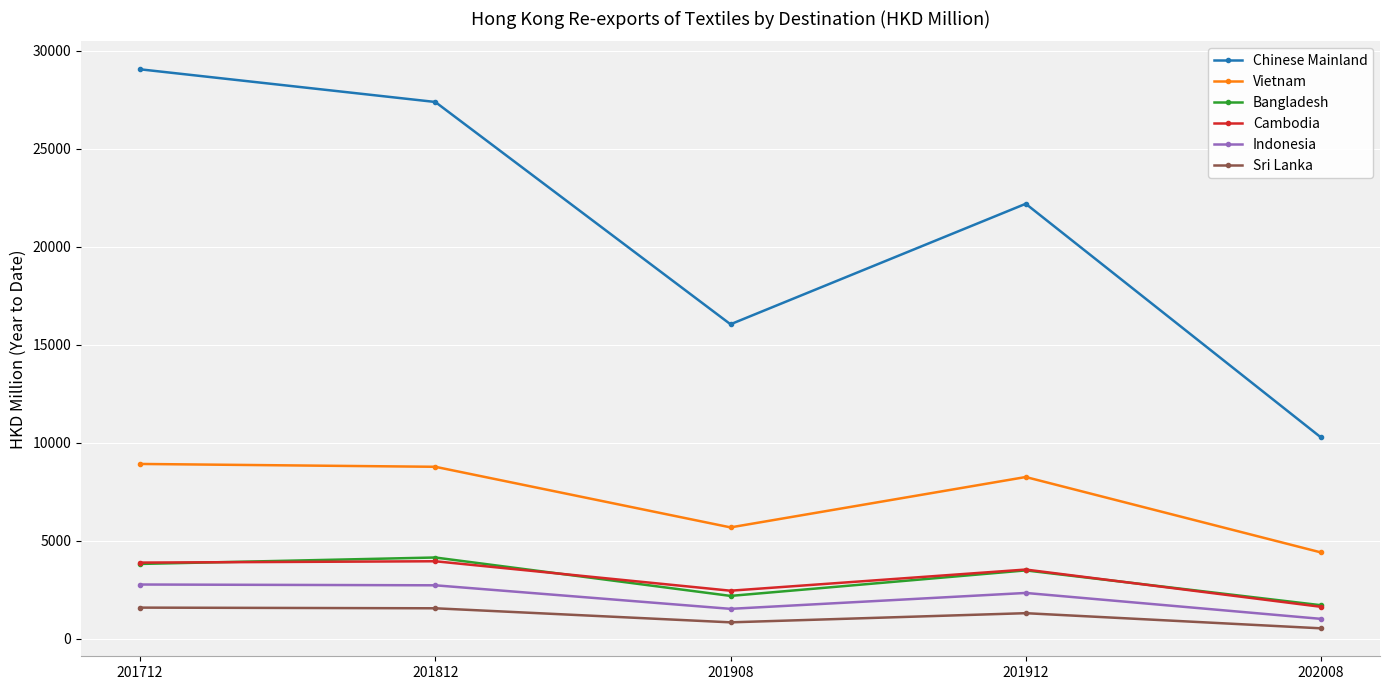

Is it true that Bangladesh equals 4155.9 at 201812?

True